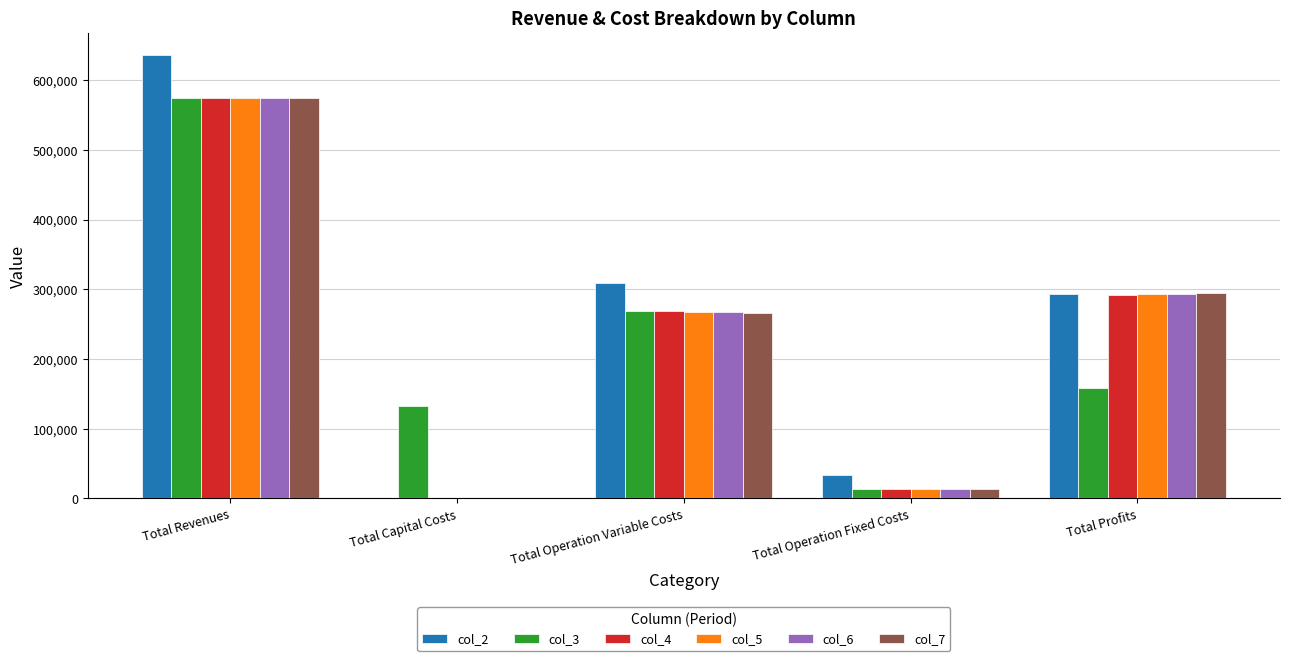

What are all the series names shown in the legend?

col_2, col_3, col_4, col_5, col_6, col_7